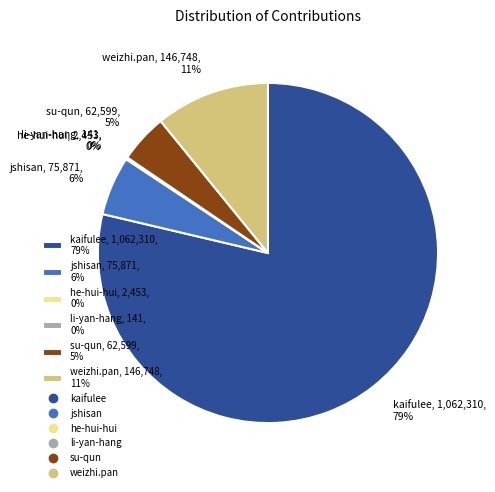

To the nearest percent, what is the difference between the jshisan, 75,871, 6% and su-qun, 62,599, 5% slice percentages?

1%